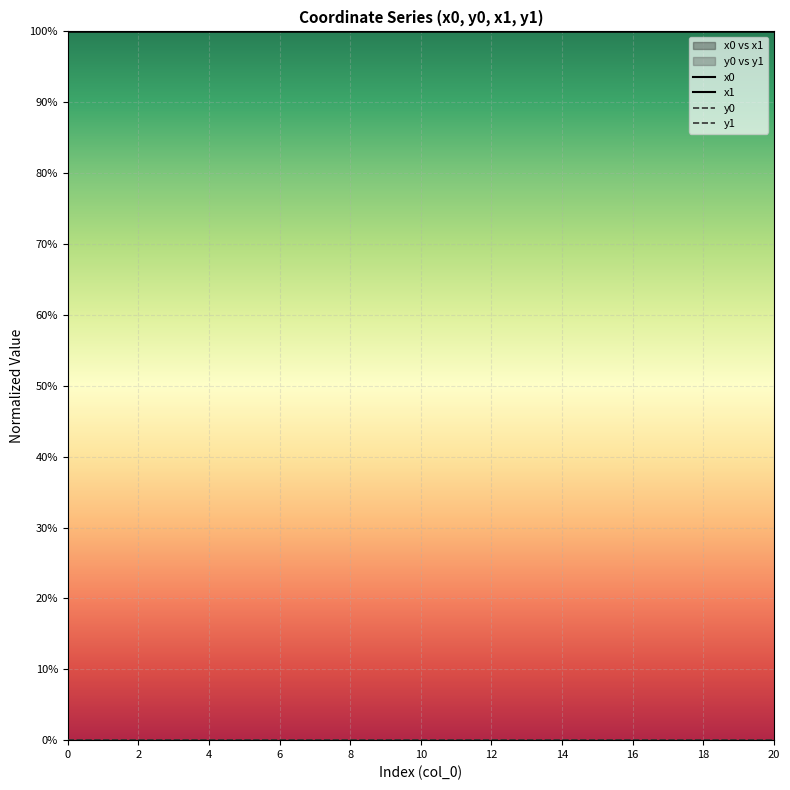

How many lines are shown in the chart?

4